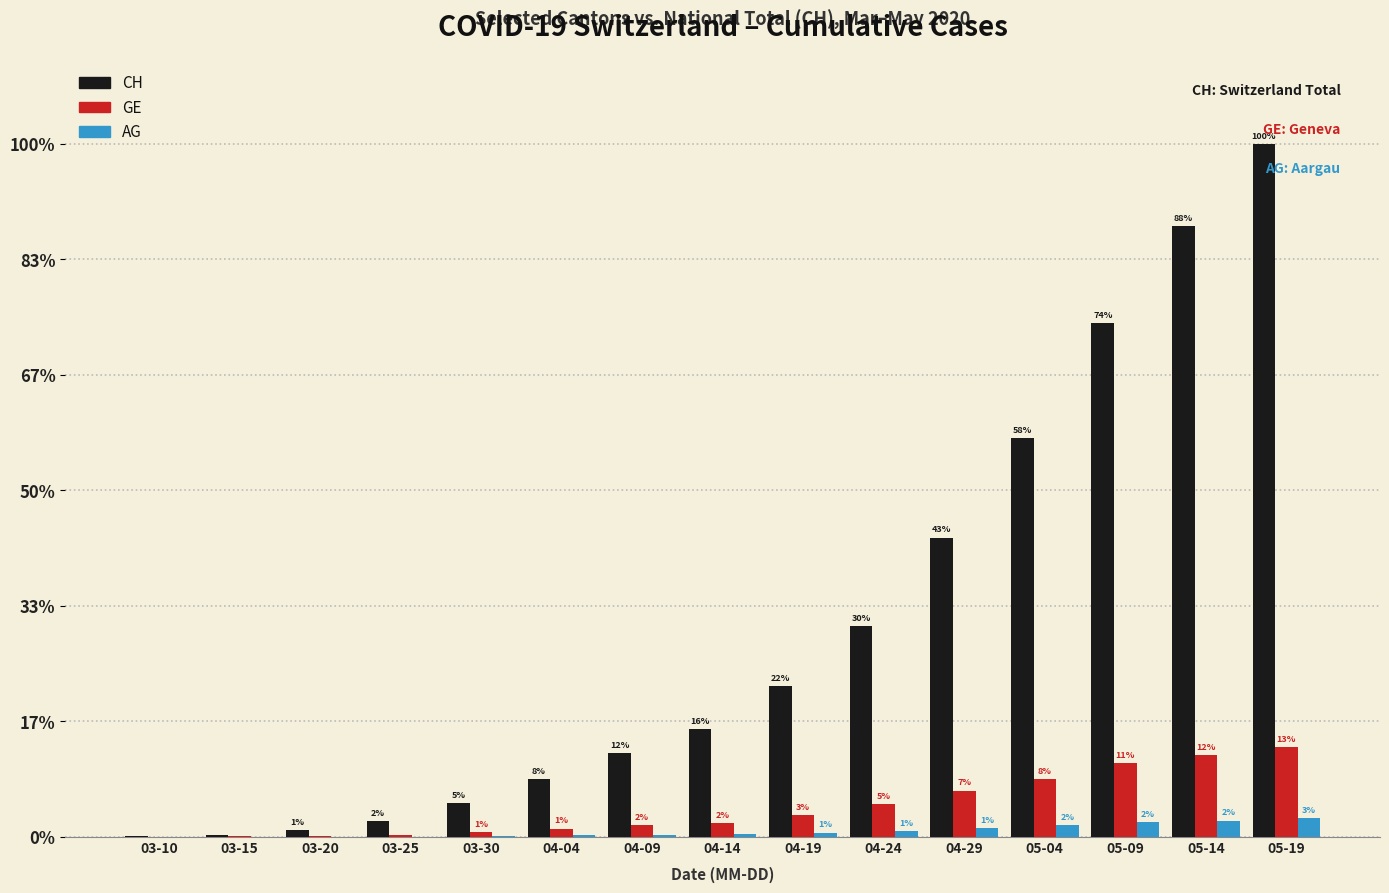

Reading right to left, extract all data points from this chart.

CH: 05-19=8746	05-14=7707	05-09=6490	05-04=5033	04-29=3777	04-24=2665	04-19=1903	04-14=1365	04-09=1061	04-04=726	03-30=430	03-25=199	03-20=81	03-15=22	03-10=5
GE: 05-19=1128	05-14=1032	05-09=931	05-04=727	04-29=584	04-24=410	04-19=272	04-14=175	04-09=145	04-04=104	03-30=57	03-25=22	03-20=9	03-15=4	03-10=1
AG: 05-19=236	05-14=205	05-09=182	05-04=147	04-29=105	04-24=76	04-19=53	04-14=38	04-09=27	04-04=18	03-30=11	03-25=2	03-20=1	03-15=0	03-10=0